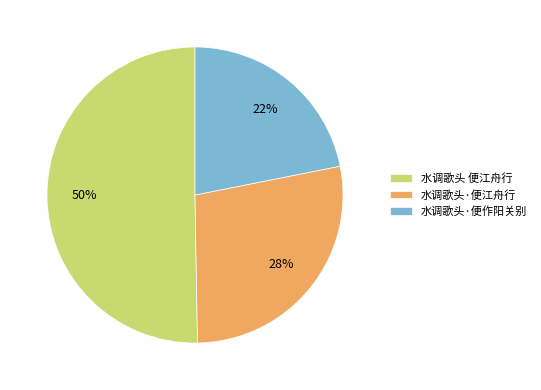

How many segments does this pie chart have?

3